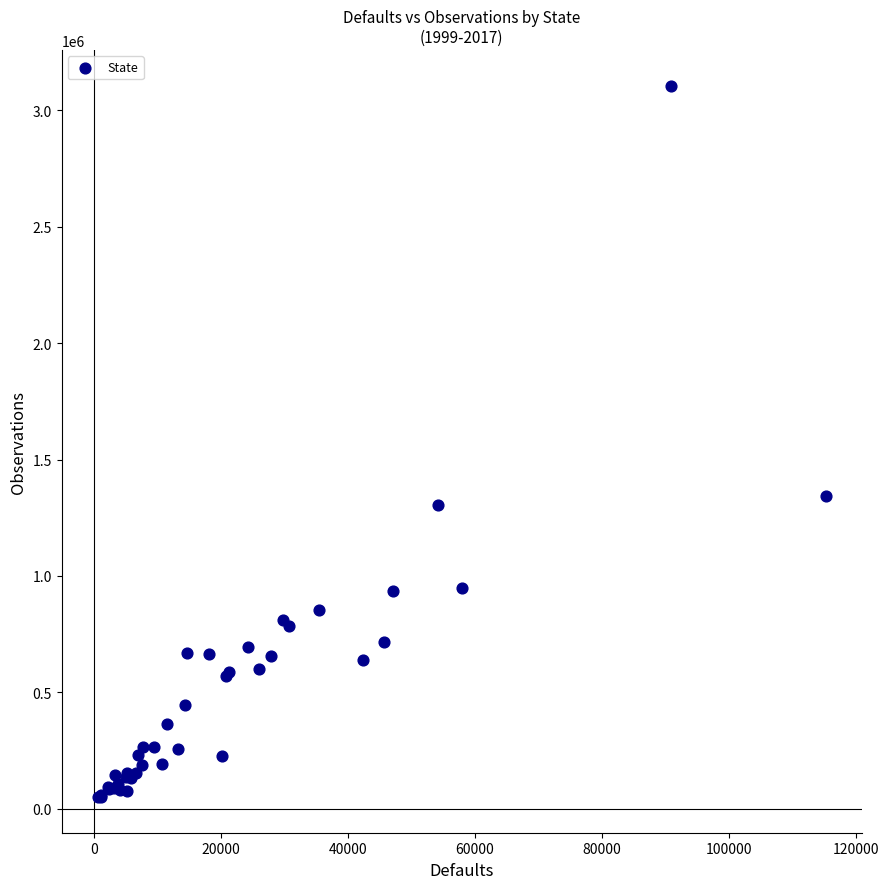

What Y value in the scatter plot is closest to 1578003?

1343750